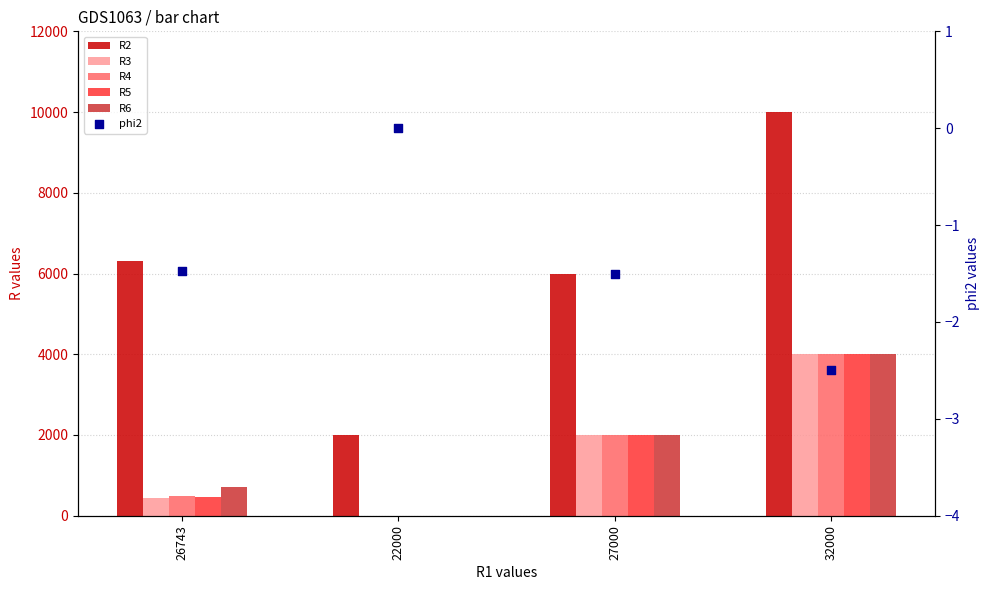

At how many categories does at least one series exceed 3439?

3